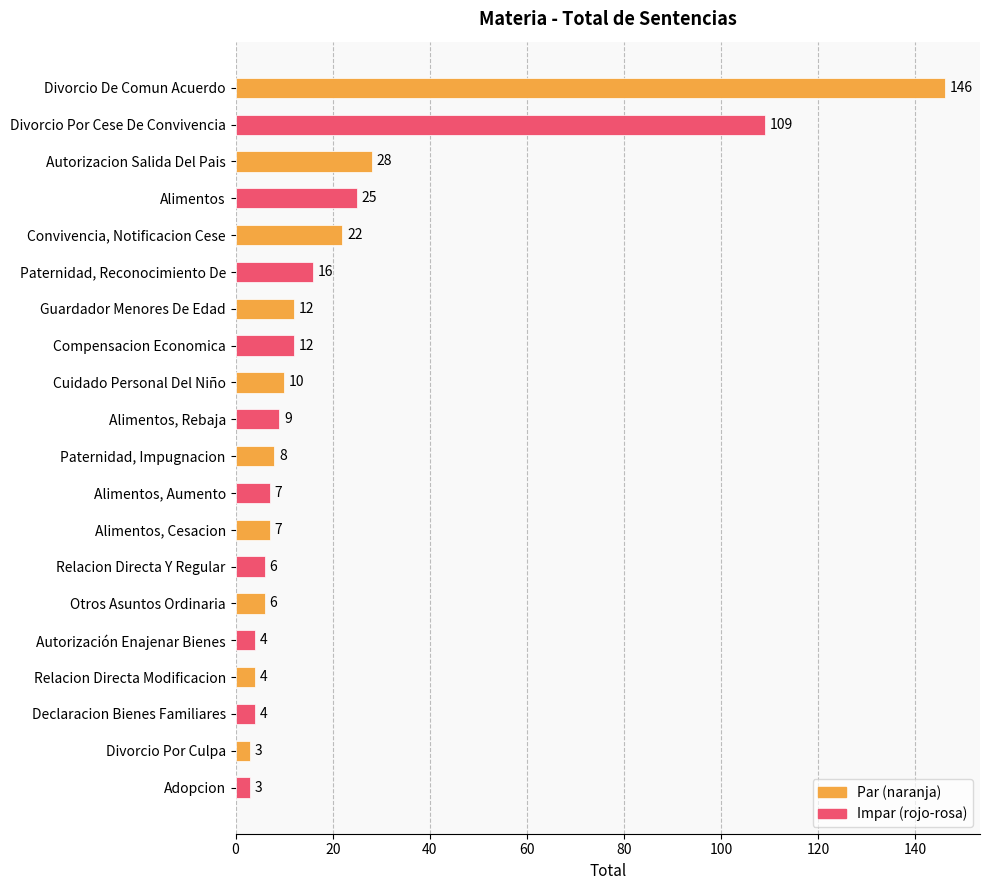

Is it true that the value at Autorizacion Salida Del Pais is 37?

False